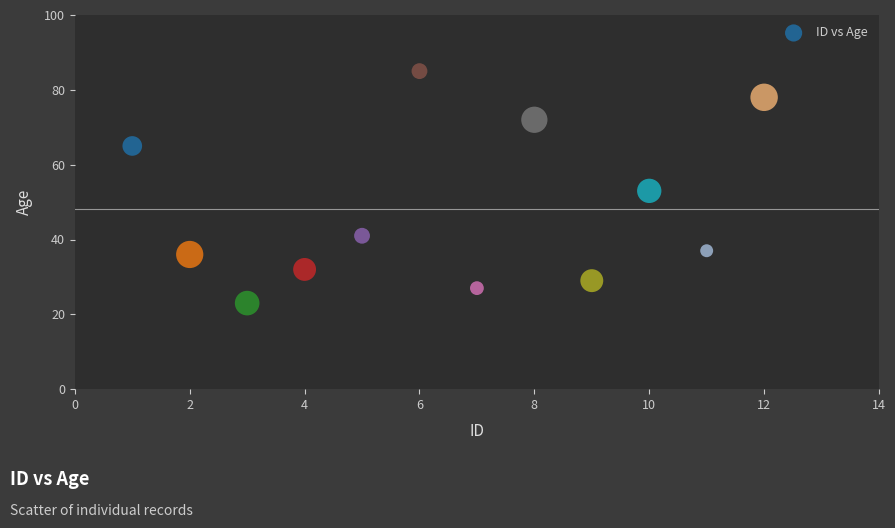

What is the range of Y values (max minus min)?

62